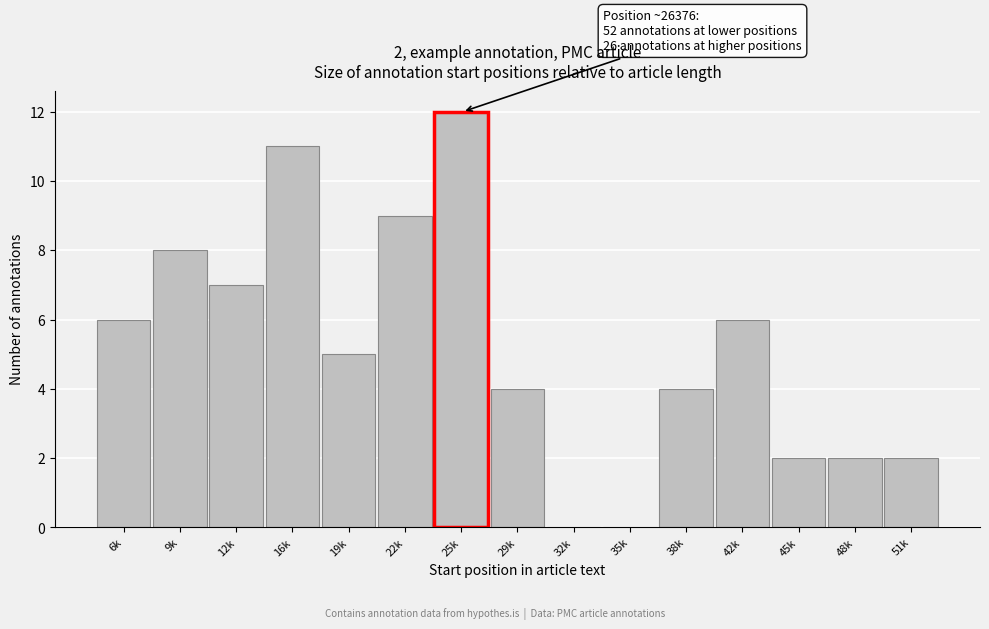

Reading left to right, extract all data points from this chart.

6k=6	9k=8	12k=7	16k=11	19k=5	22k=9	25k=12	29k=4	32k=0	35k=0	38k=4	42k=6	45k=2	48k=2	51k=2